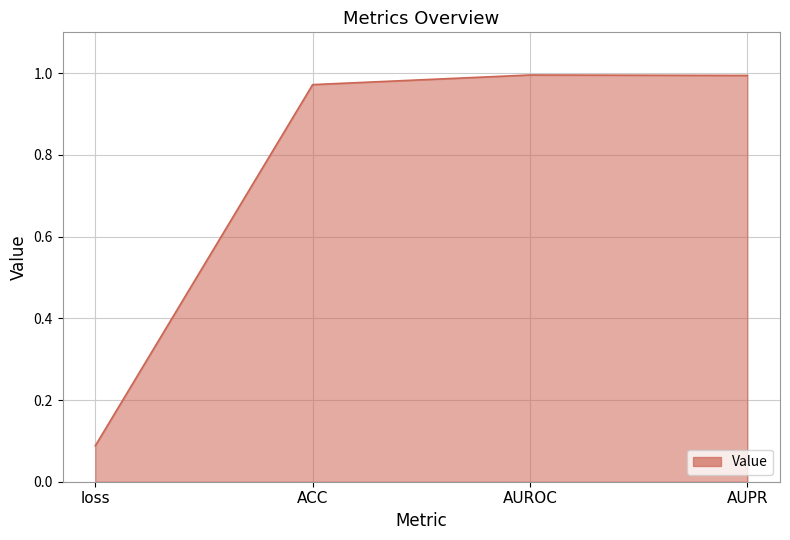

At which category does the chart reach its minimum across all series?

loss